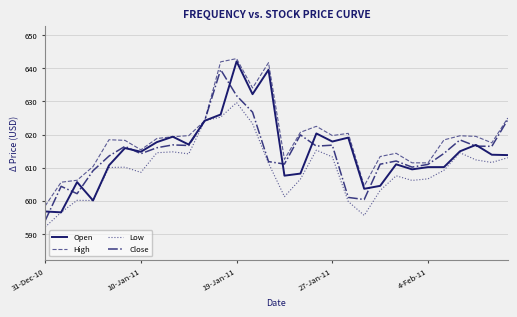

In Open, how many points are lower than both neighbors (excluding endpoints)?

9